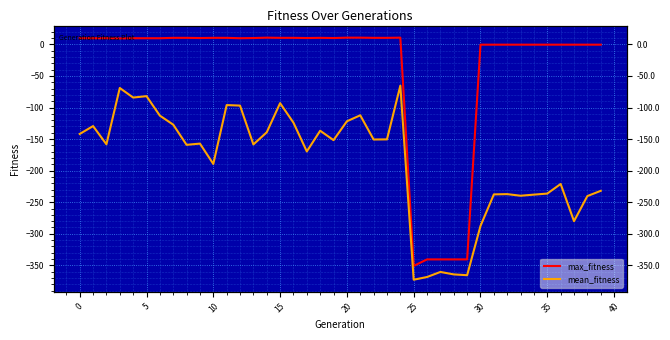

What is the difference between the maximum and minimum values in the mean_fitness series?

307.4